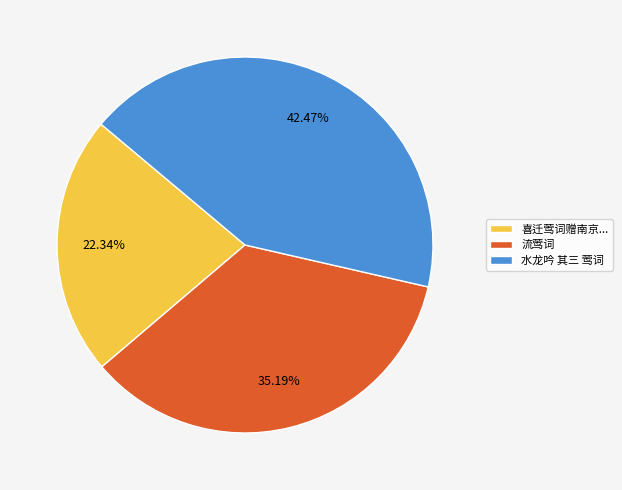

To the nearest percent, what percentage of the pie is 水龙吟 其三 莺词?

42%